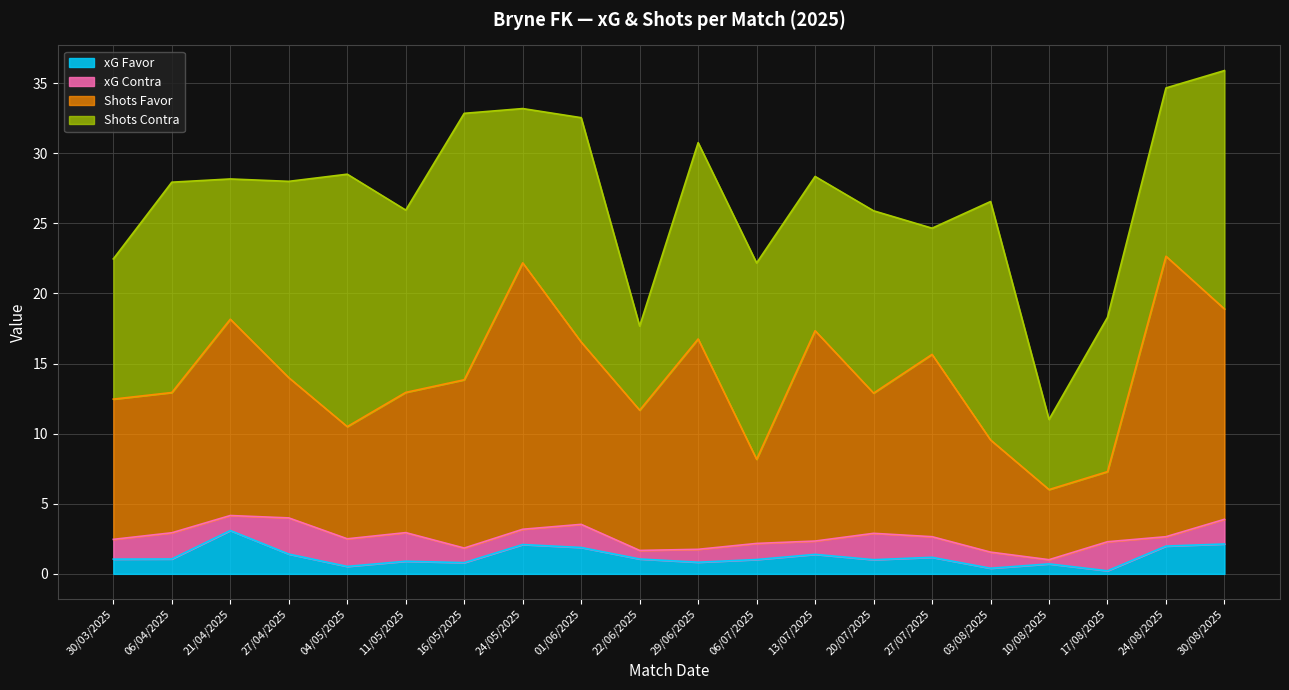

True or false: xG Favor and Shots Favor intersect in this chart.

False